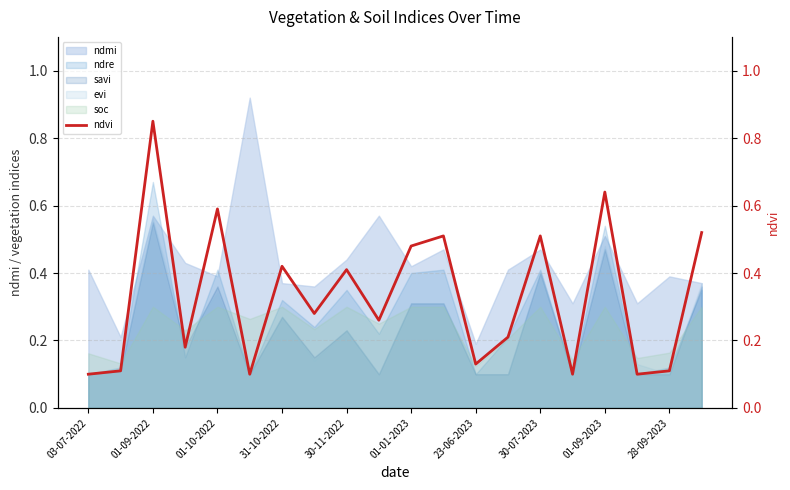

Count the number of categories in the chart.

20